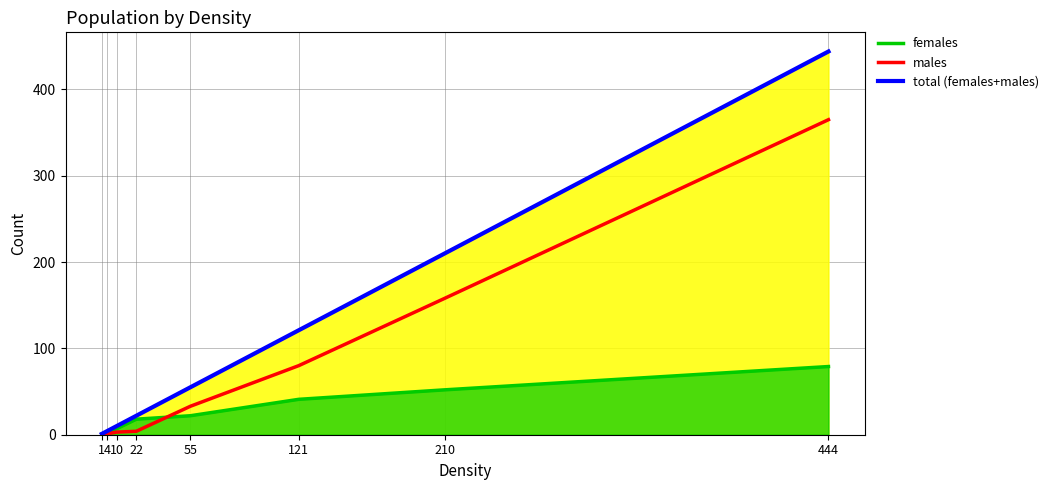

What is the average value of the males series?

80